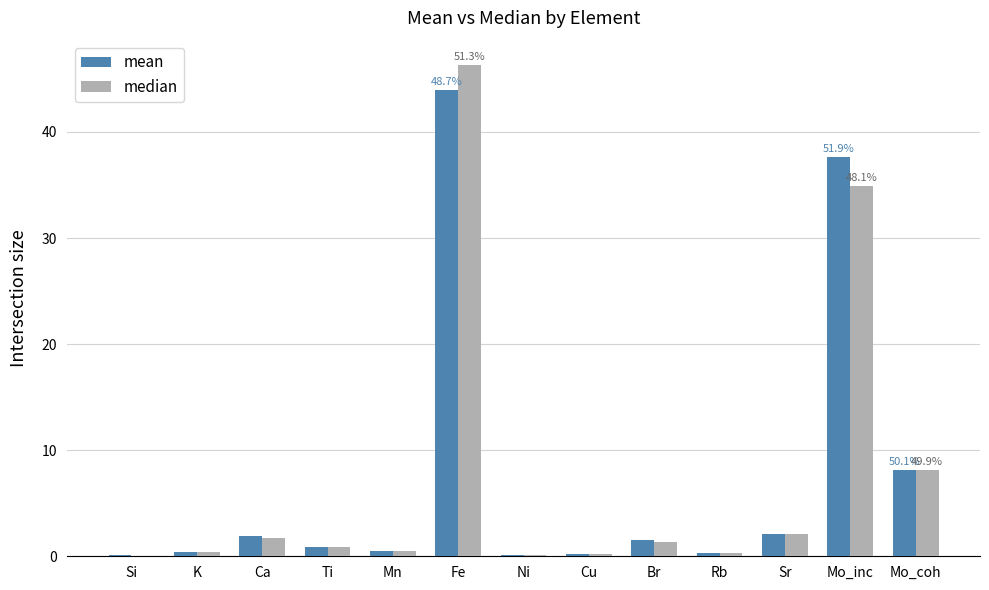

At which category is the sum across all series the highest?

Fe